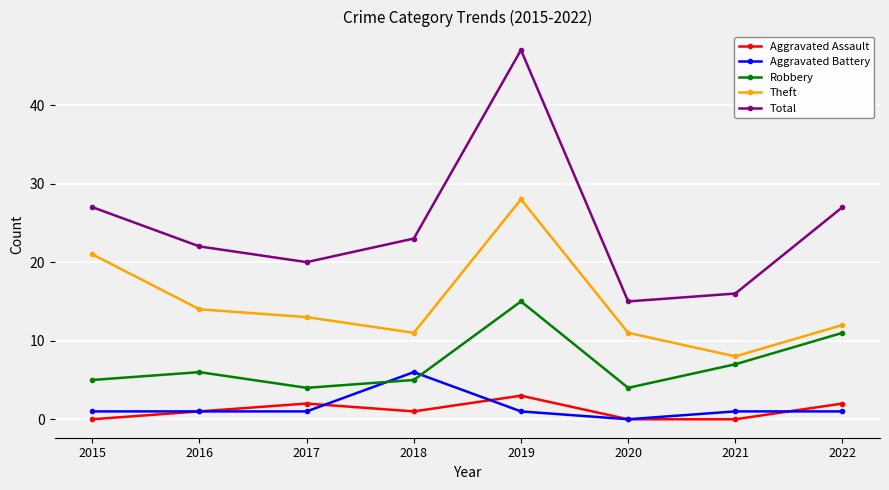

Is the value of Total at 2016 greater than the value of Aggravated Assault at 2018?

Yes